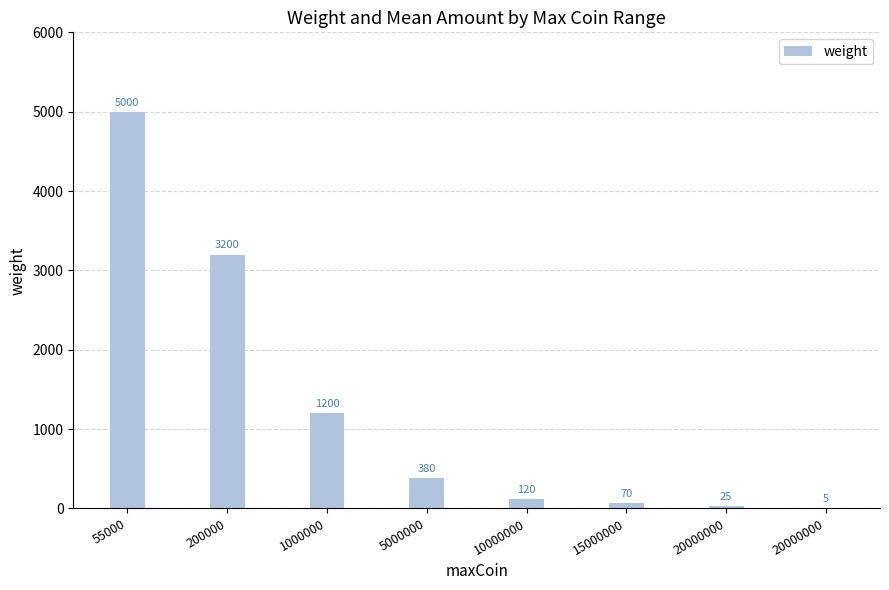

What is the maximum value shown in the chart?

5000